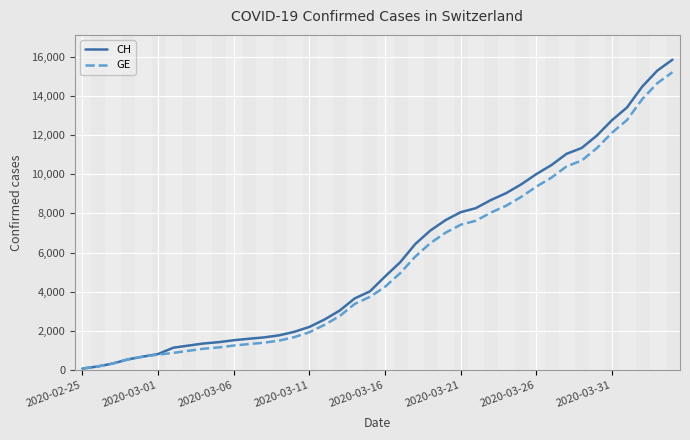

Which series has the widest spread of values?

CH